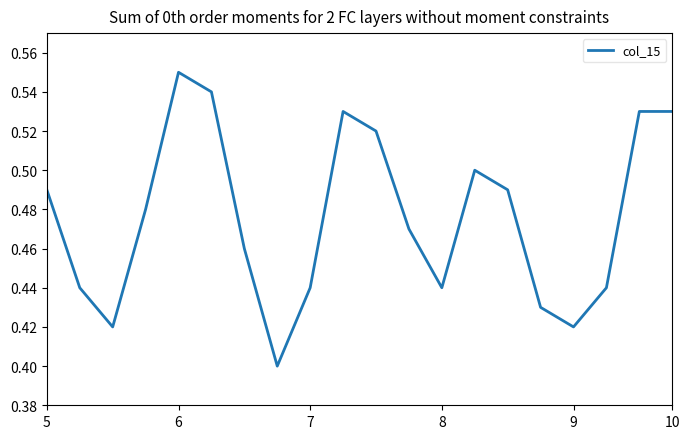

Does the chart display data point markers on the line(s)?

No